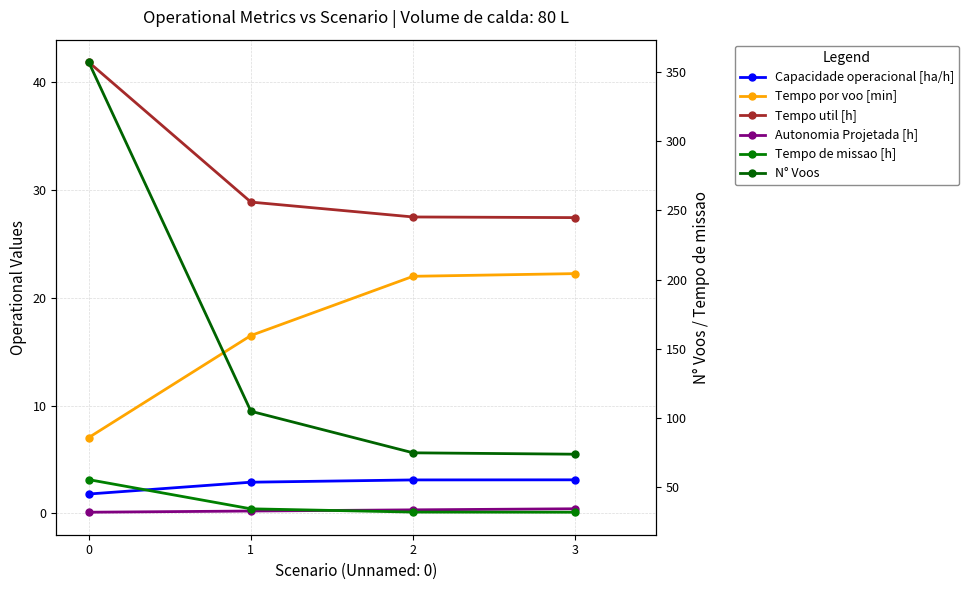

What is the spread (max minus min) of values at 1?

104.8